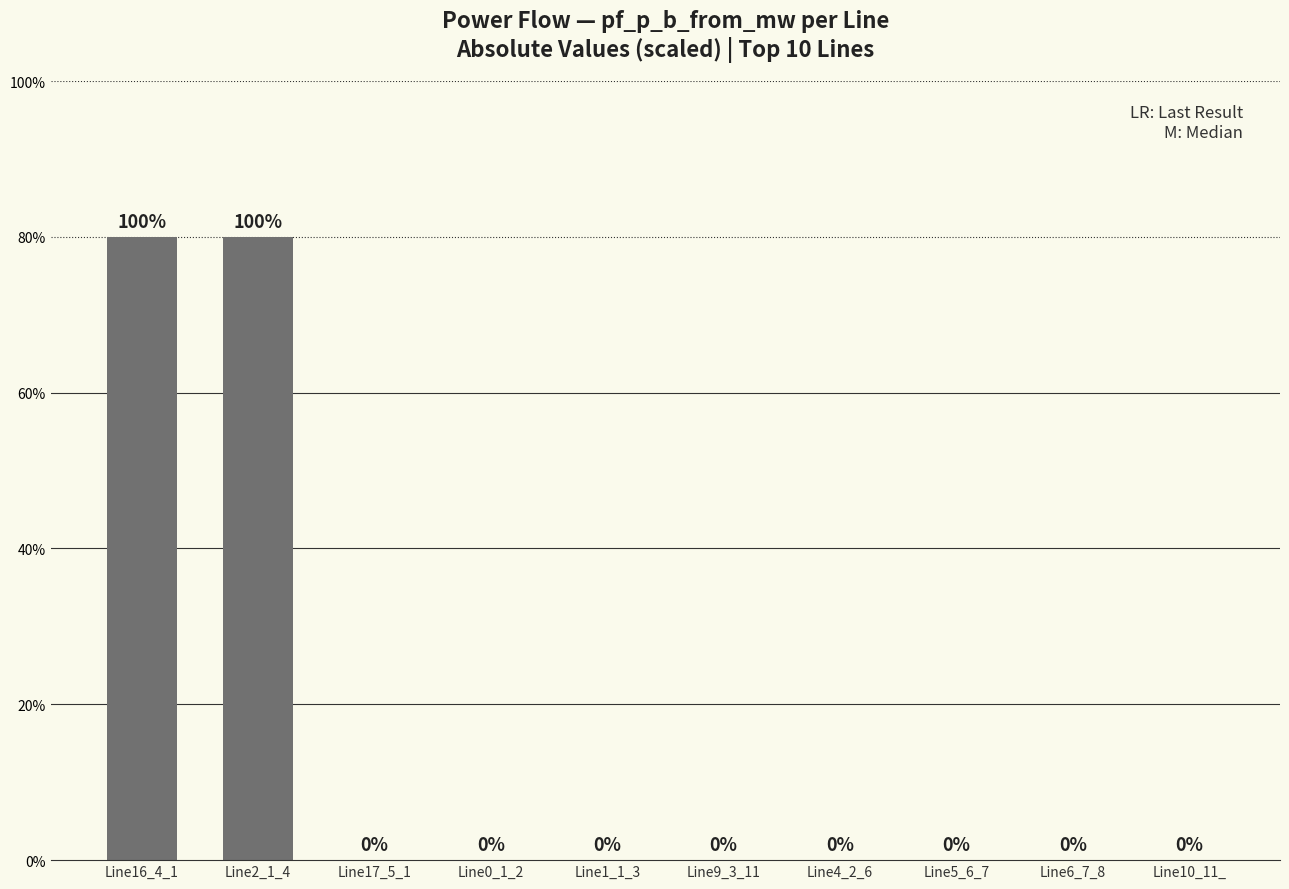

The chart shows a value of 0.0 at Line5_6_7. True or false?

True